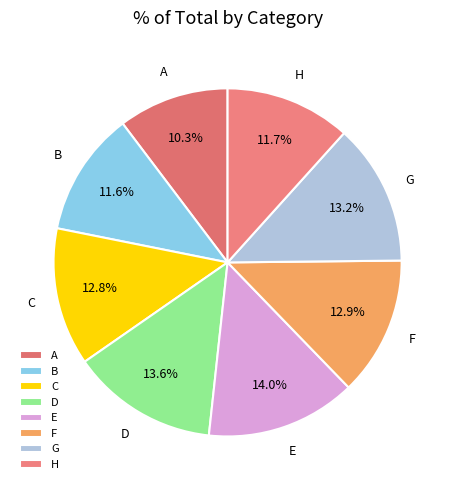

To the nearest percent, what is the difference between the C and B slice percentages?

1%